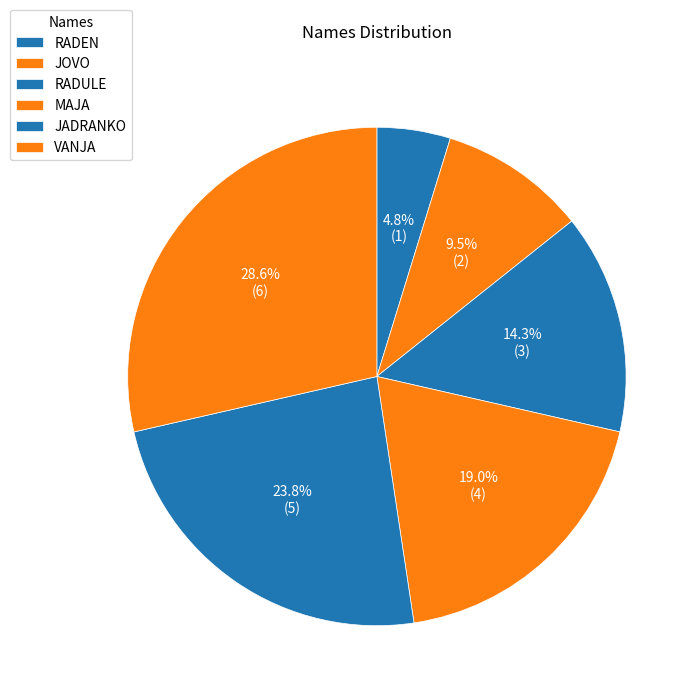

To the nearest percent, what is the difference between the largest and smallest slice percentages?

24%